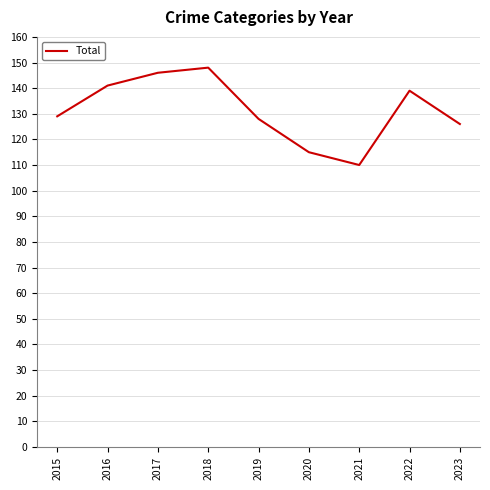

Between 2022 and 2017, which is larger?

2017